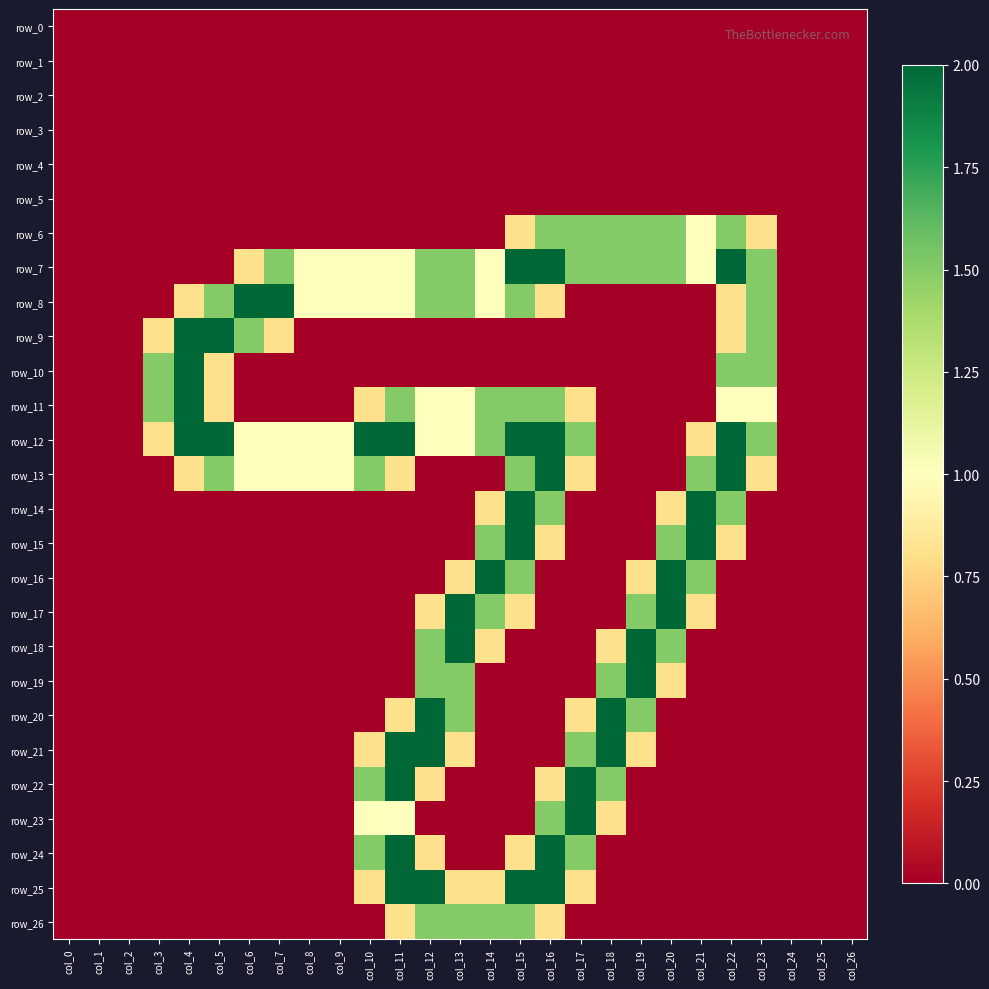

Is it true that row_2 equals 0.0 at col_9?

True